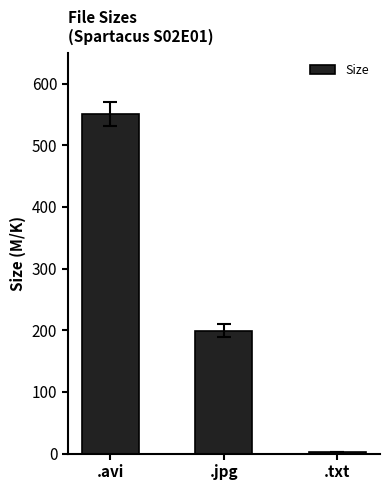

Reading right to left, extract all data points from this chart.

2.3	199.4	551.0